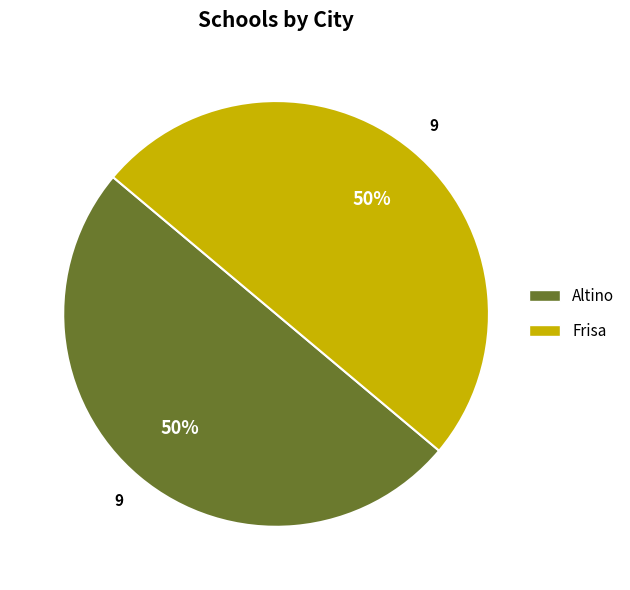

Do Altino and Frisa together represent more than half of the pie?

Yes